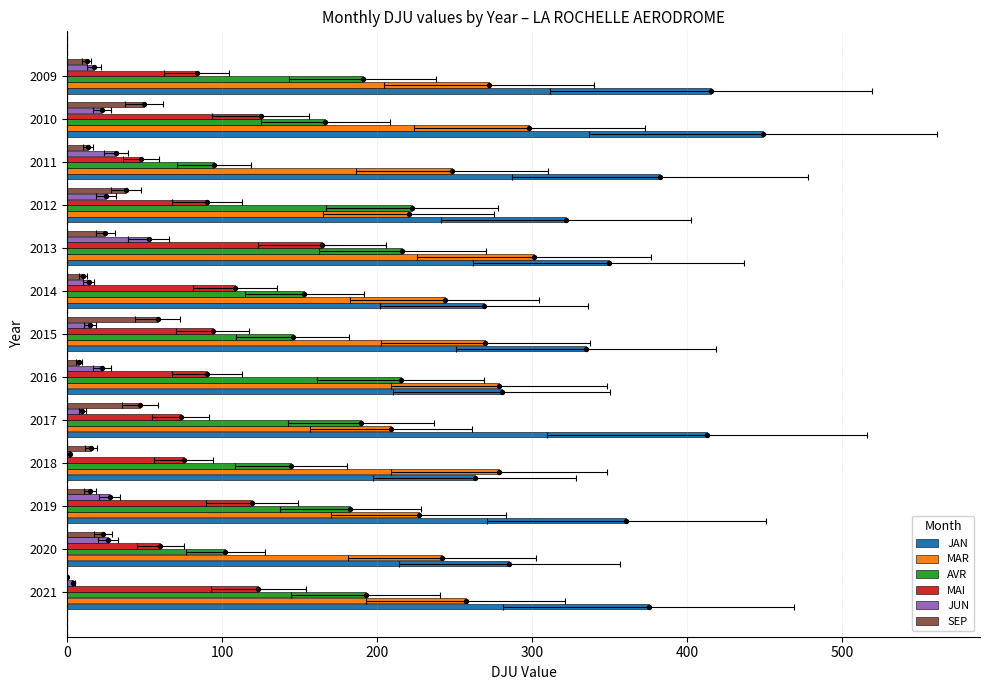

Which series contains the lowest Y value?

SEP